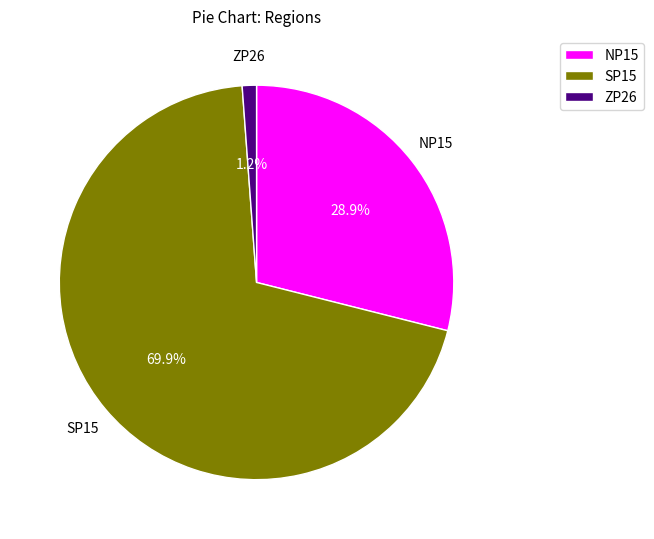

How many segments does this pie chart have?

3